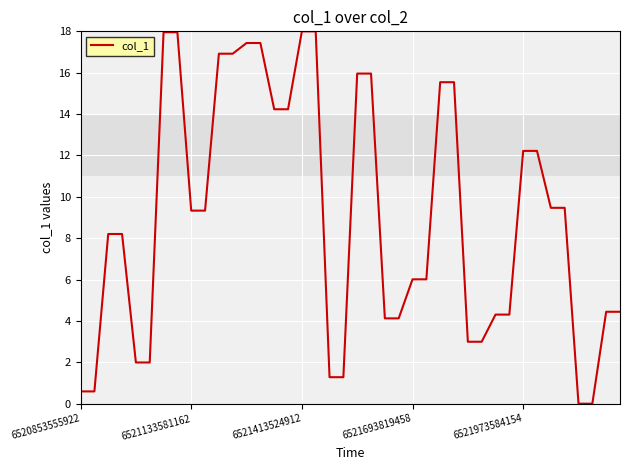

What is the greatest value displayed?

18.0